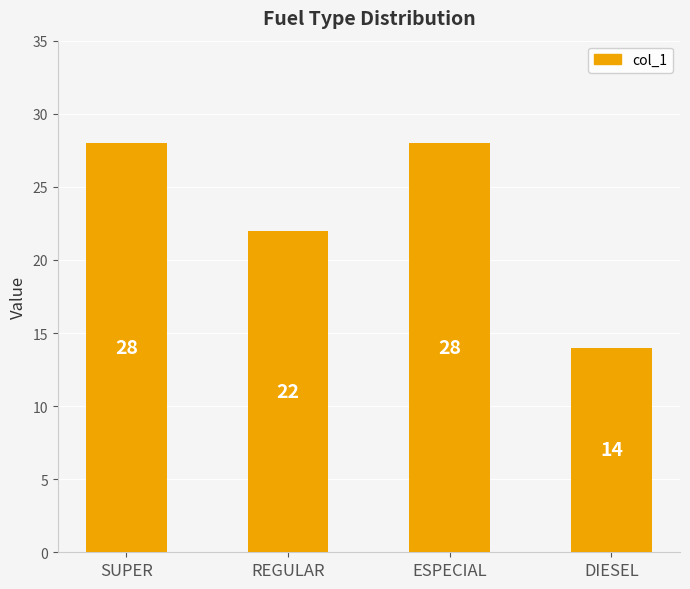

What is the greatest value displayed?

28